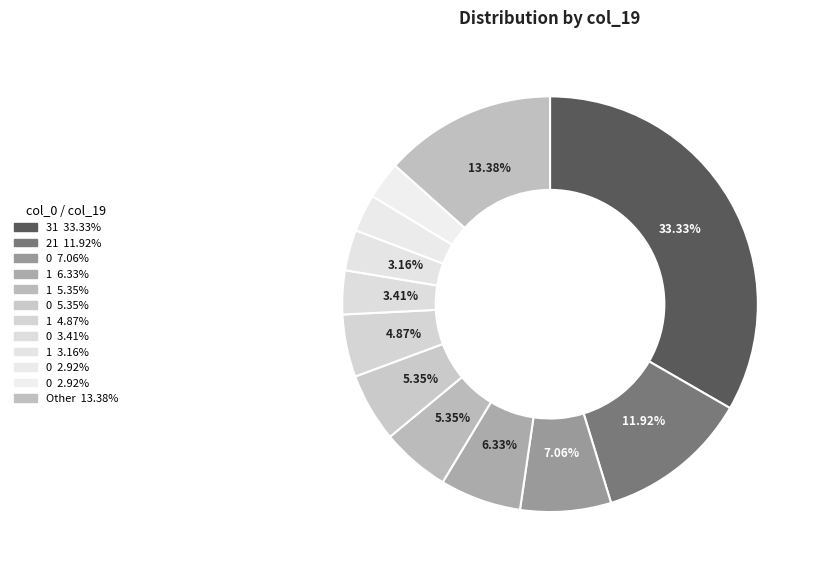

How many slices are in this pie chart?

12